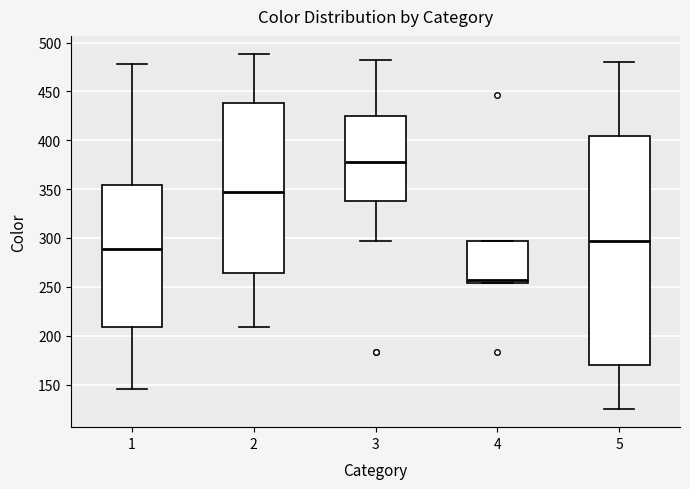

Which box has the highest median line?

3